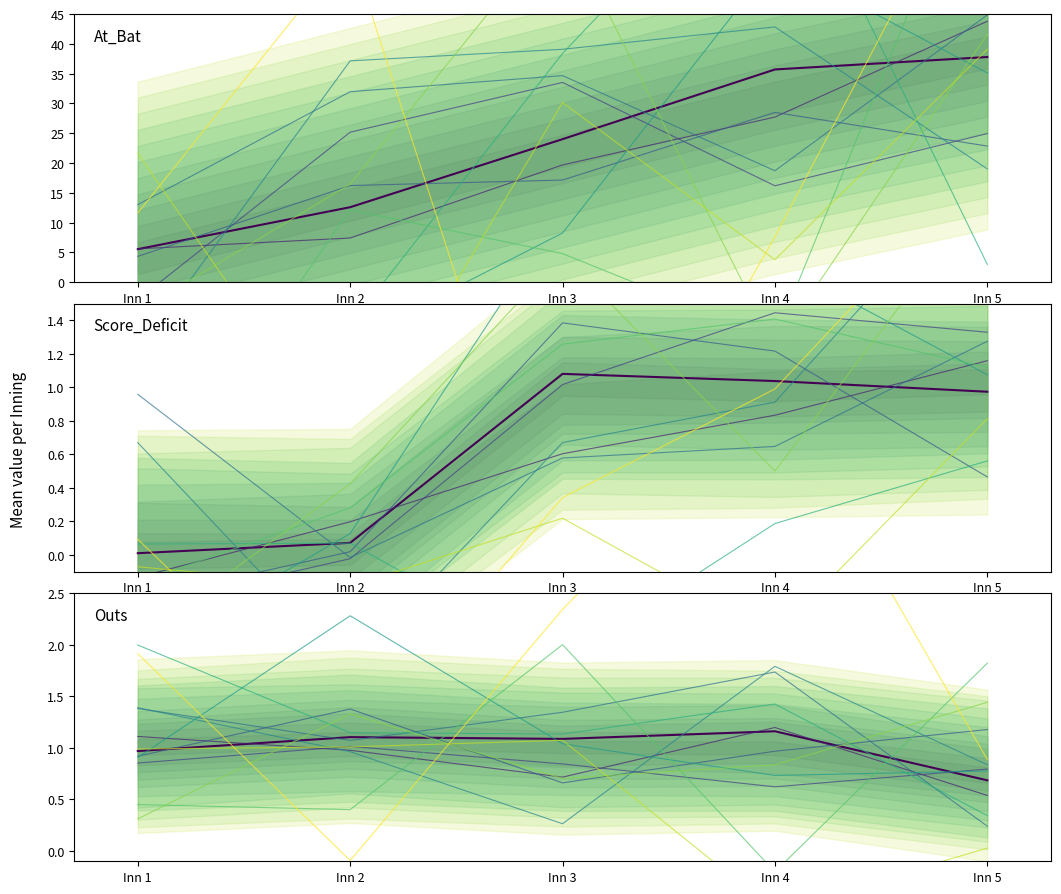

The value at Inn 1 is 1.3. True or false?

False